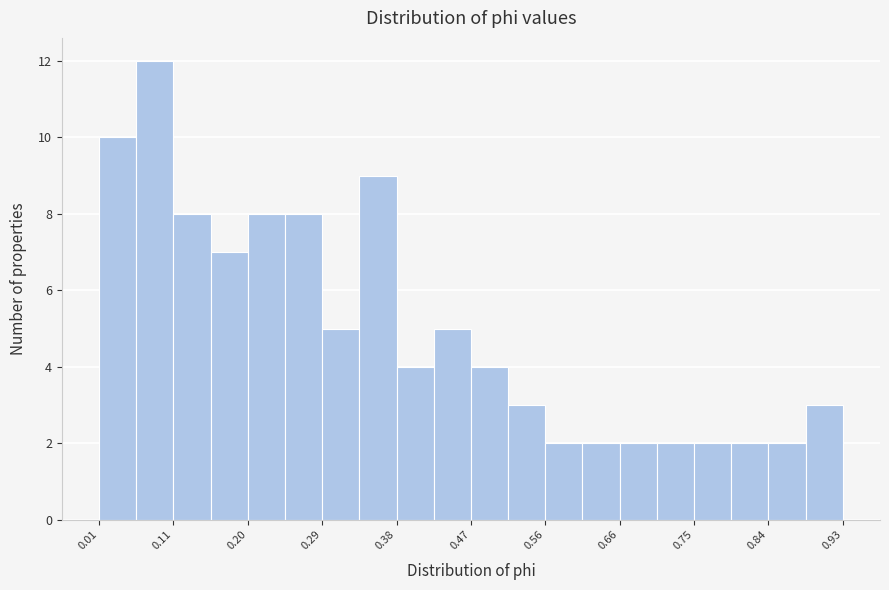

What is the height of the bar covering 0.66 to 0.70 on the x-axis? Neither the bar edges nor the heights are printed on the chart, so give them approximately, as read against the axes.

2